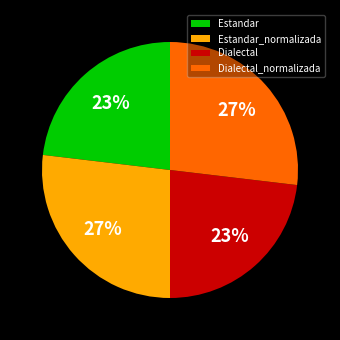

What is the ratio of the value at Estandar to the value at Estandar_normalizada?

0.9